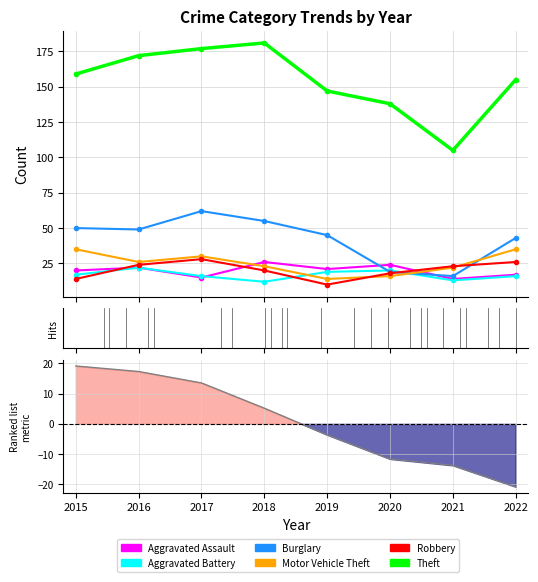

At how many categories does at least one series exceed 115?

7